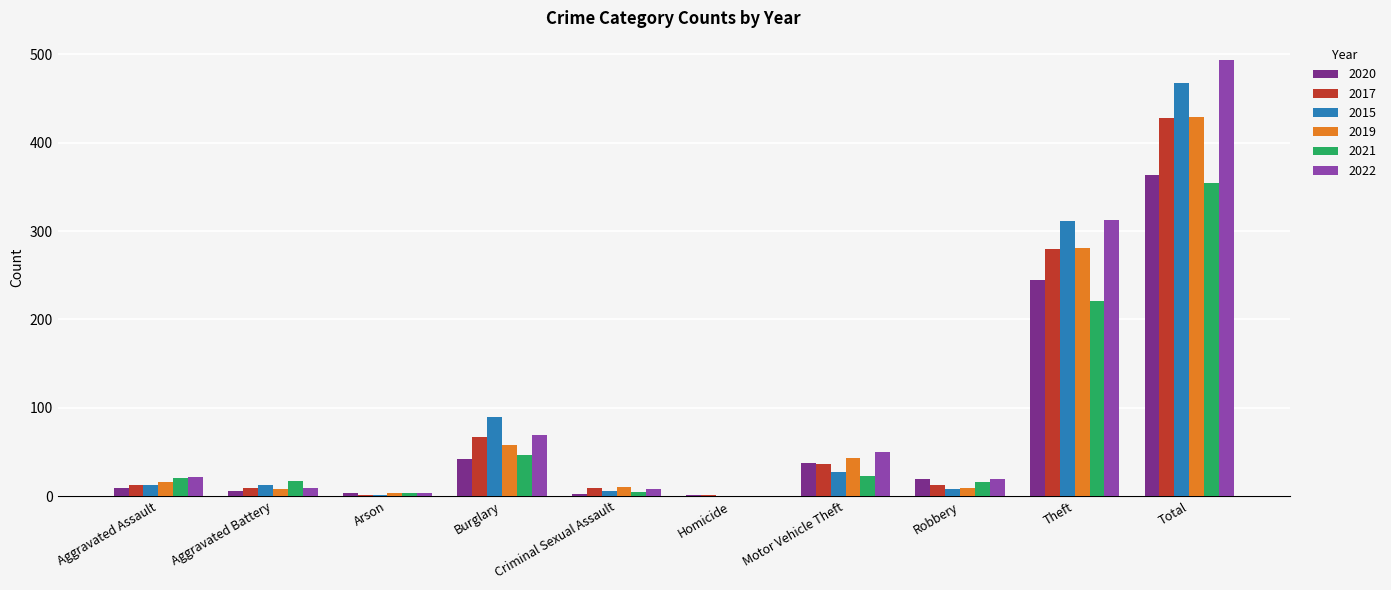

What is the approximate value of 2017 at Aggravated Battery, to the nearest 5?

10